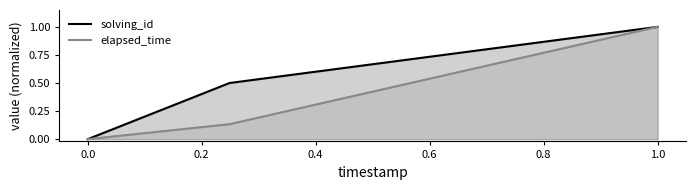

Rank the series by their average value, from lowest to highest.

elapsed_time, solving_id